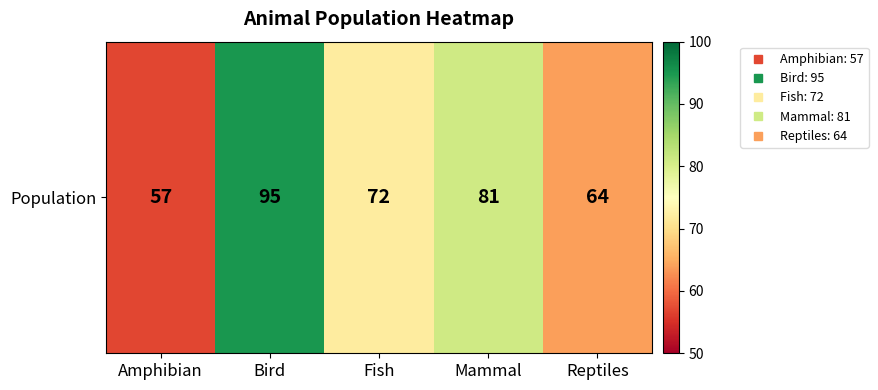

How many series are shown in this chart?

1